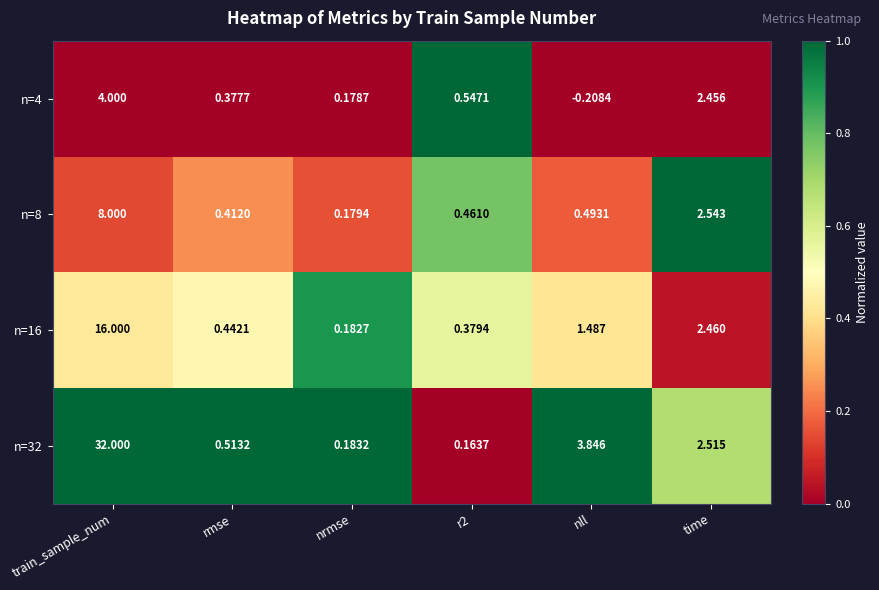

At which category is the sum across all series the highest?

train_sample_num